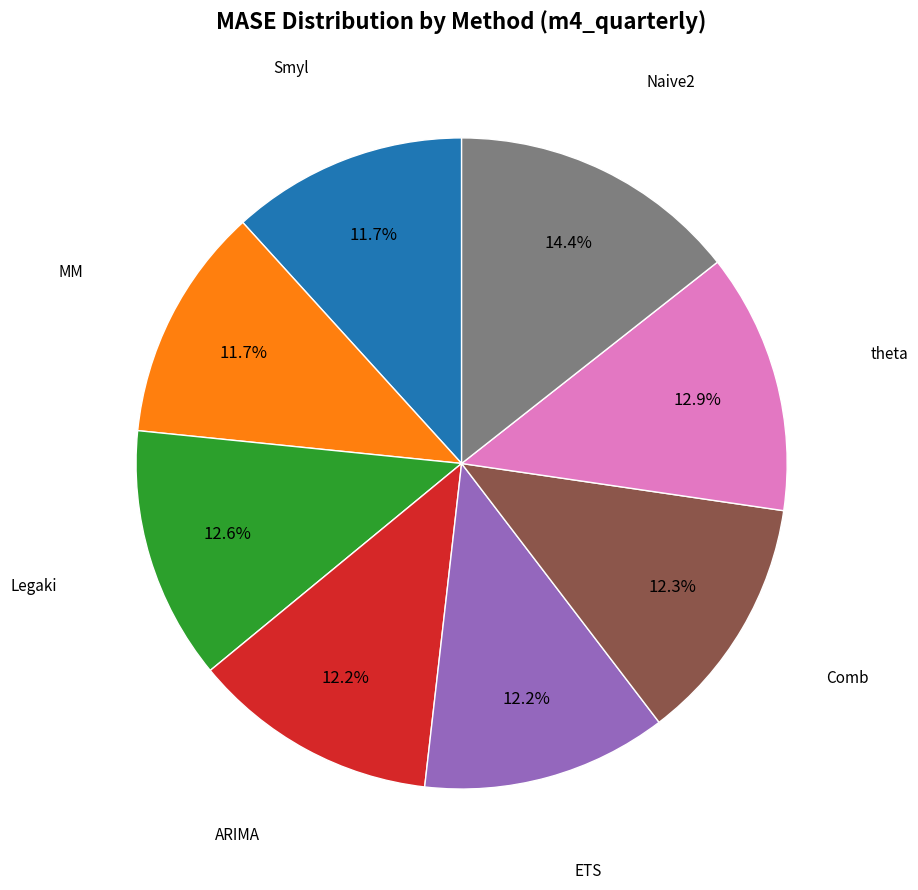

The Comb slice represents 12% of the pie. True or false?

True